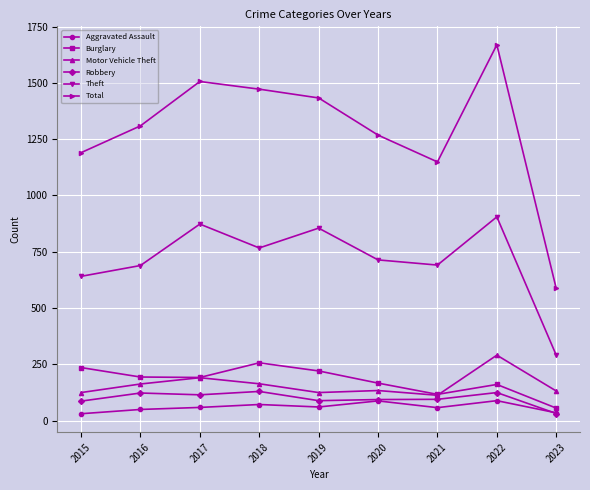

What is the difference between the Burglary values at 2015 and 2023?

180